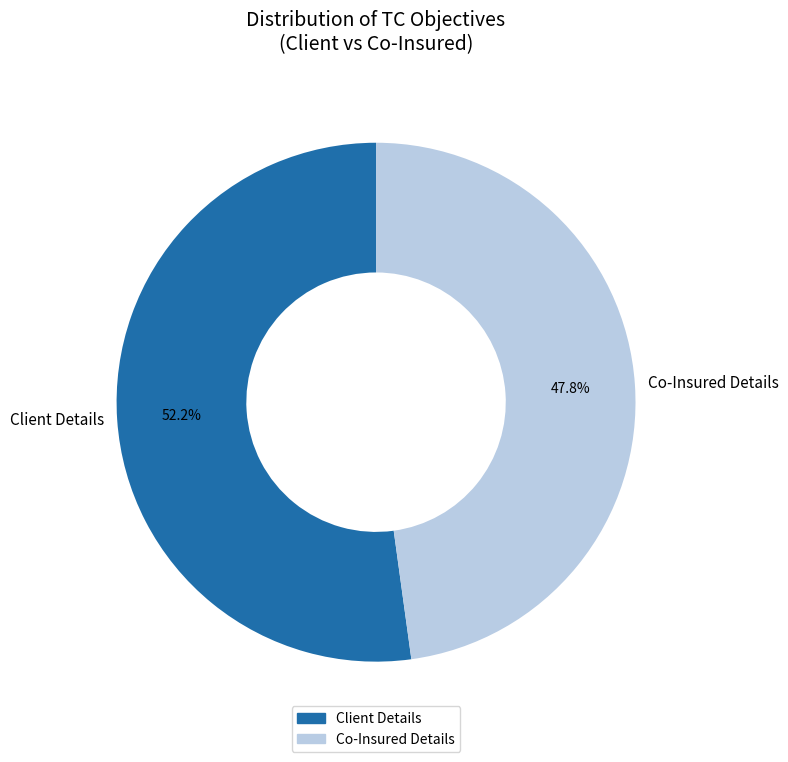

Which has a higher value, Client Details or Co-Insured Details?

Client Details